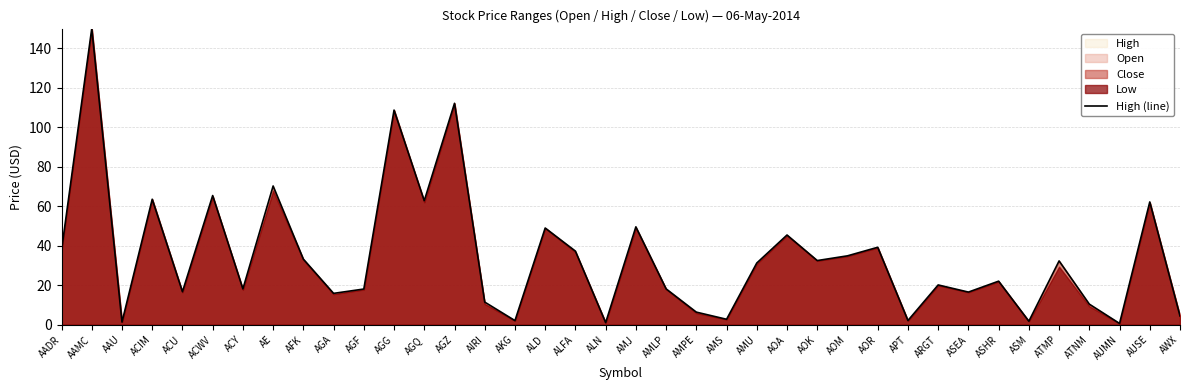

The High (line) series shows 16.7 at ACU. True or false?

True